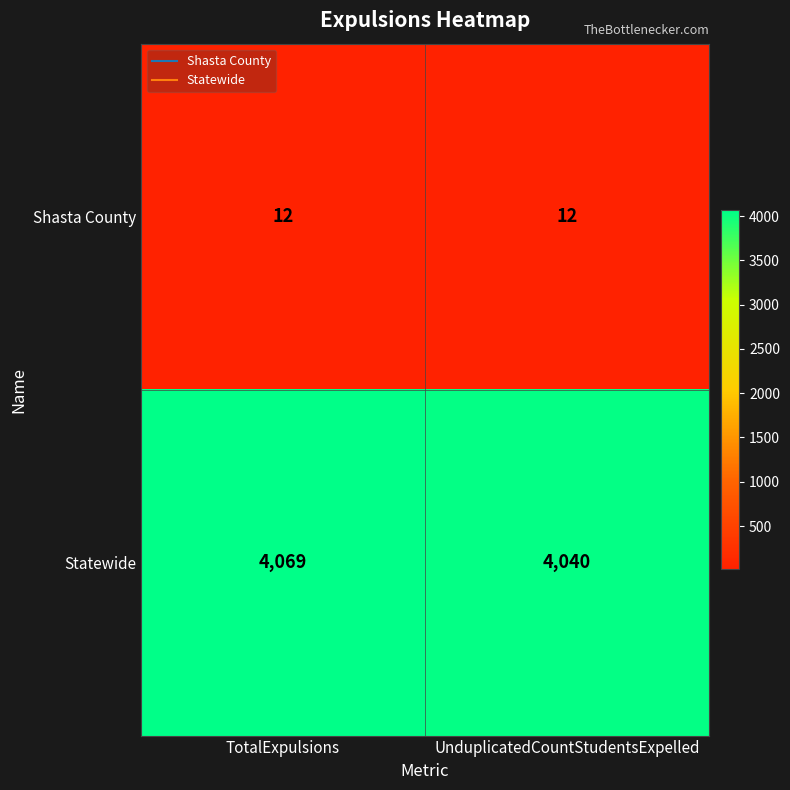

Which label corresponds to the largest value in the chart?

TotalExpulsions